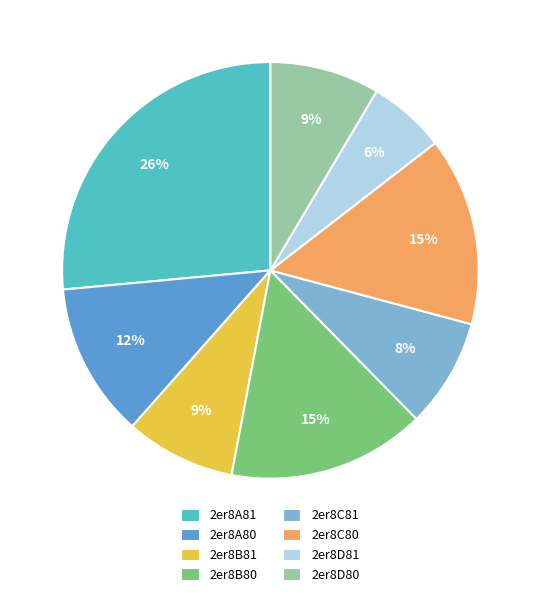

Combined, do 2er8D81 and 2er8A80 account for over 50%?

No